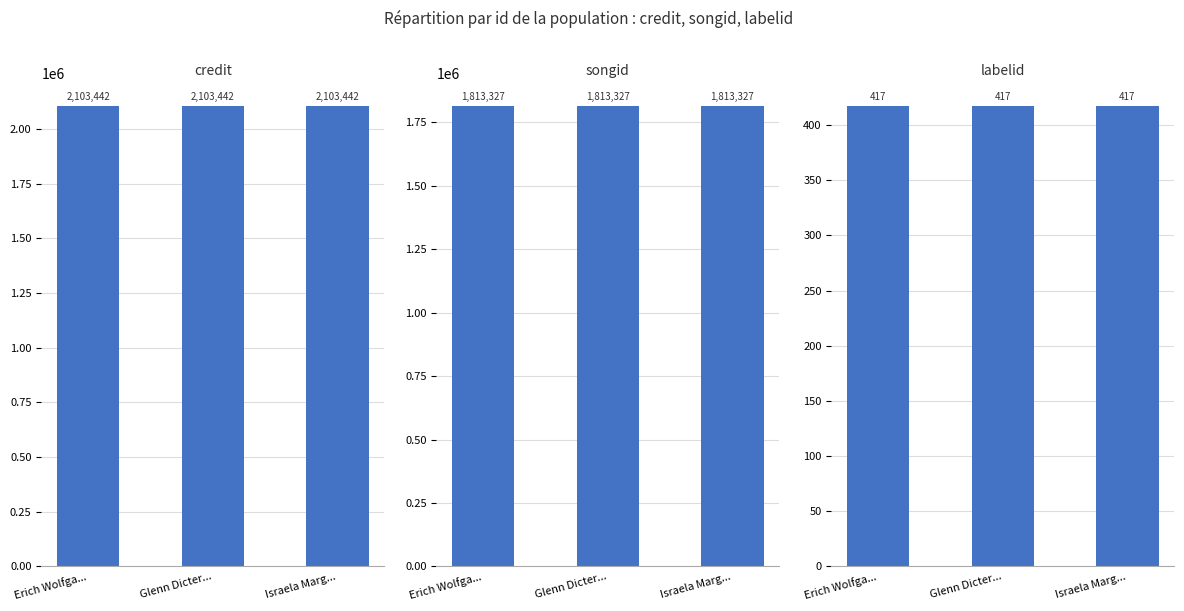

At how many categories does at least one series exceed 98545?

3